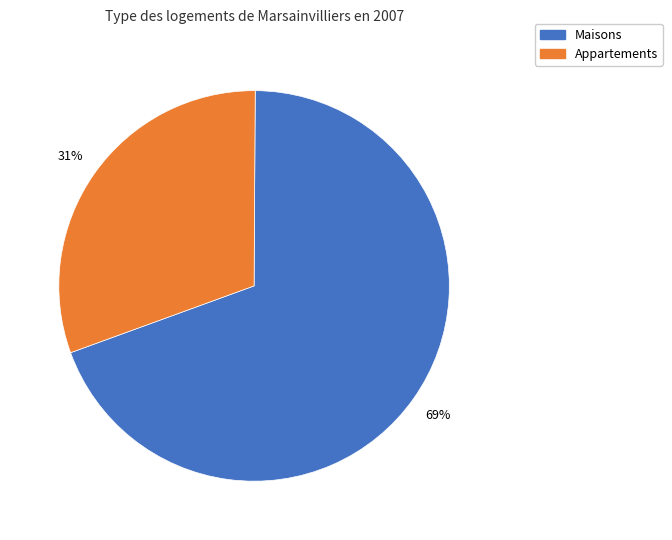

Is Appartements the majority of the pie?

No